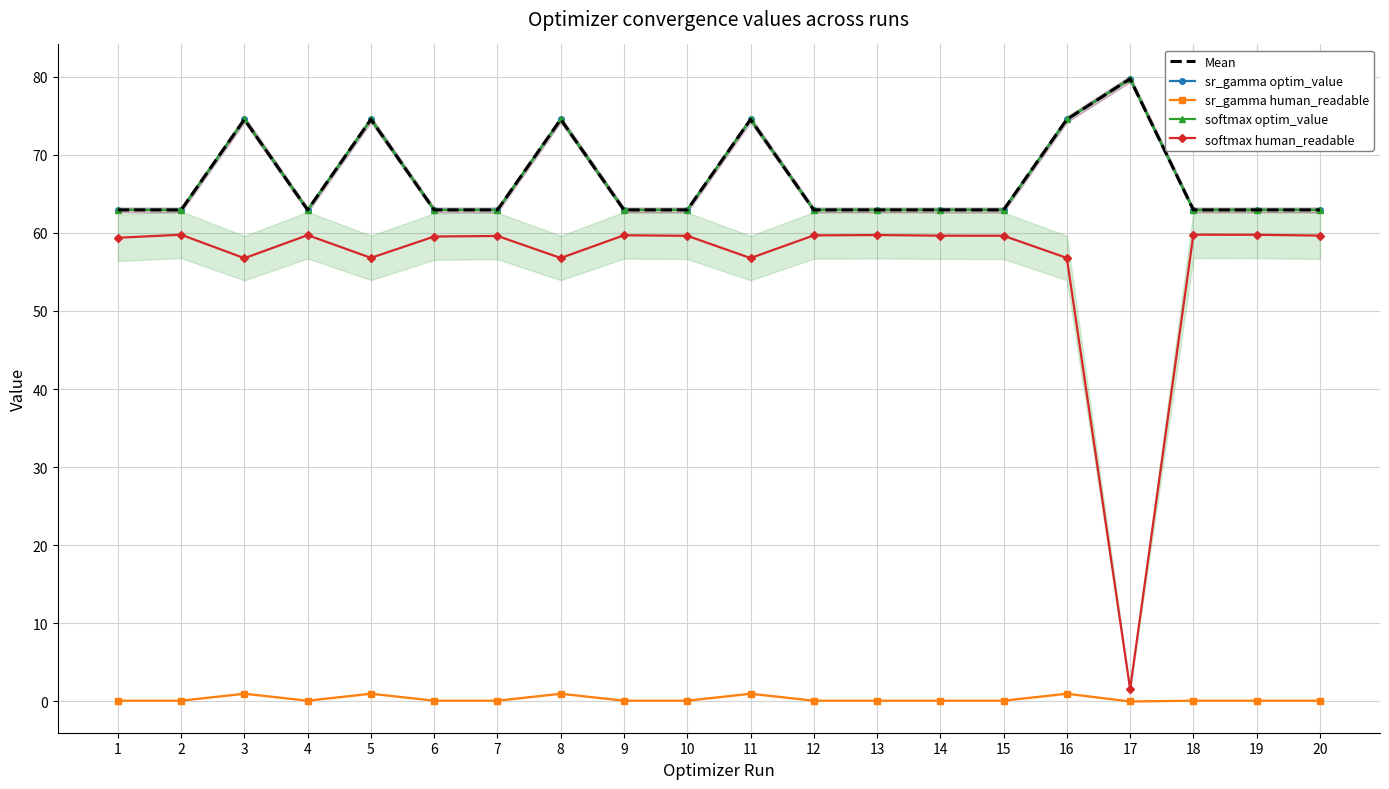

Reading right to left, list all the values displayed in this chart.

Mean: 20=62.9	19=62.9	18=62.9	17=79.7	16=74.5	15=62.9	14=62.9	13=62.9	12=62.9	11=74.5	10=62.9	9=62.9	8=74.5	7=62.9	6=62.9	5=74.5	4=62.9	3=74.5	2=62.9	1=62.9
sr_gamma optim_value: 20=62.9	19=62.9	18=62.9	17=79.7	16=74.5	15=62.9	14=62.9	13=62.9	12=62.9	11=74.5	10=62.9	9=62.9	8=74.5	7=62.9	6=62.9	5=74.5	4=62.9	3=74.5	2=62.9	1=62.9
sr_gamma human_readable: 20=0.1	19=0.1	18=0.1	17=0.0	16=1.0	15=0.1	14=0.1	13=0.1	12=0.1	11=1.0	10=0.1	9=0.1	8=1.0	7=0.1	6=0.1	5=1.0	4=0.1	3=1.0	2=0.1	1=0.1
softmax optim_value: 20=62.9	19=62.9	18=62.9	17=79.7	16=74.5	15=62.9	14=62.9	13=62.9	12=62.9	11=74.5	10=62.9	9=62.9	8=74.5	7=62.9	6=62.9	5=74.5	4=62.9	3=74.5	2=62.9	1=62.9
softmax human_readable: 20=59.6	19=59.7	18=59.8	17=1.6	16=56.8	15=59.6	14=59.6	13=59.7	12=59.7	11=56.8	10=59.6	9=59.7	8=56.8	7=59.6	6=59.5	5=56.8	4=59.7	3=56.7	2=59.8	1=59.4